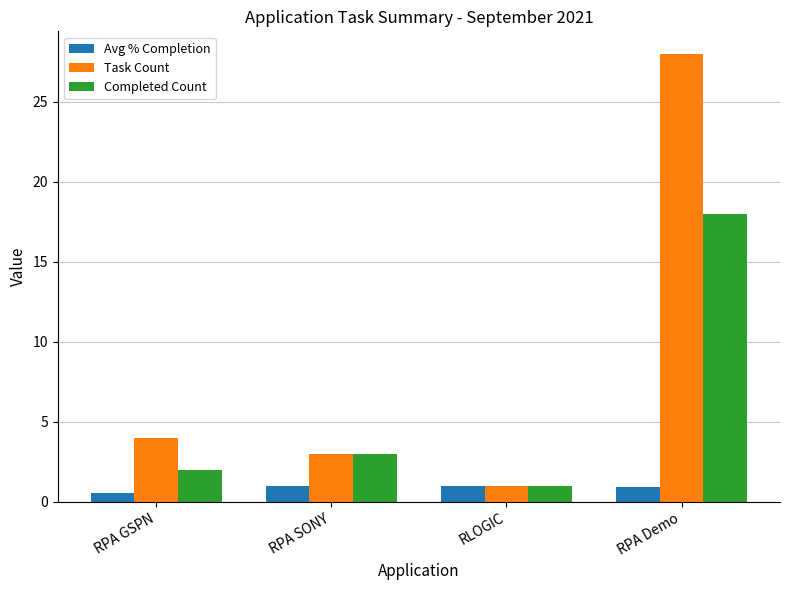

The value of Task Count at RPA GSPN is 4.0. True or false?

True